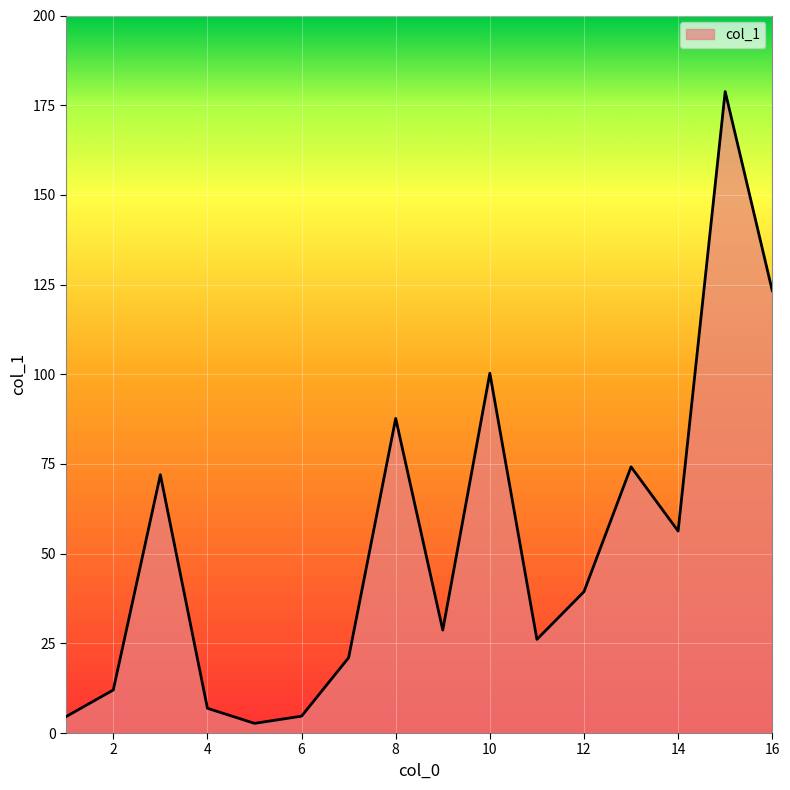

What is the maximum value shown in the chart?

178.8